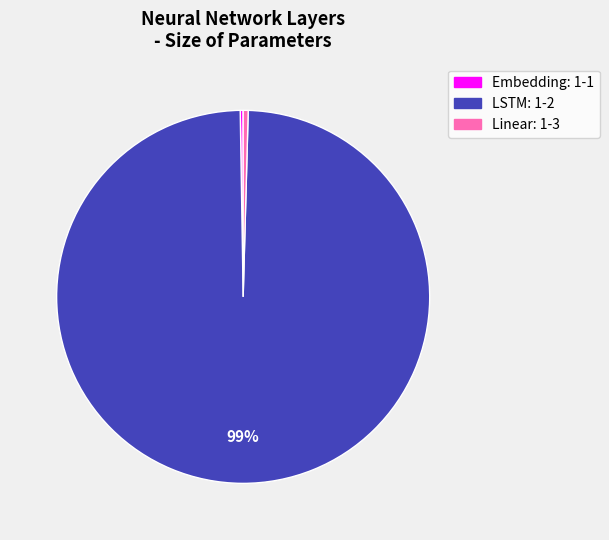

Which category accounts for the majority?

LSTM: 1-2